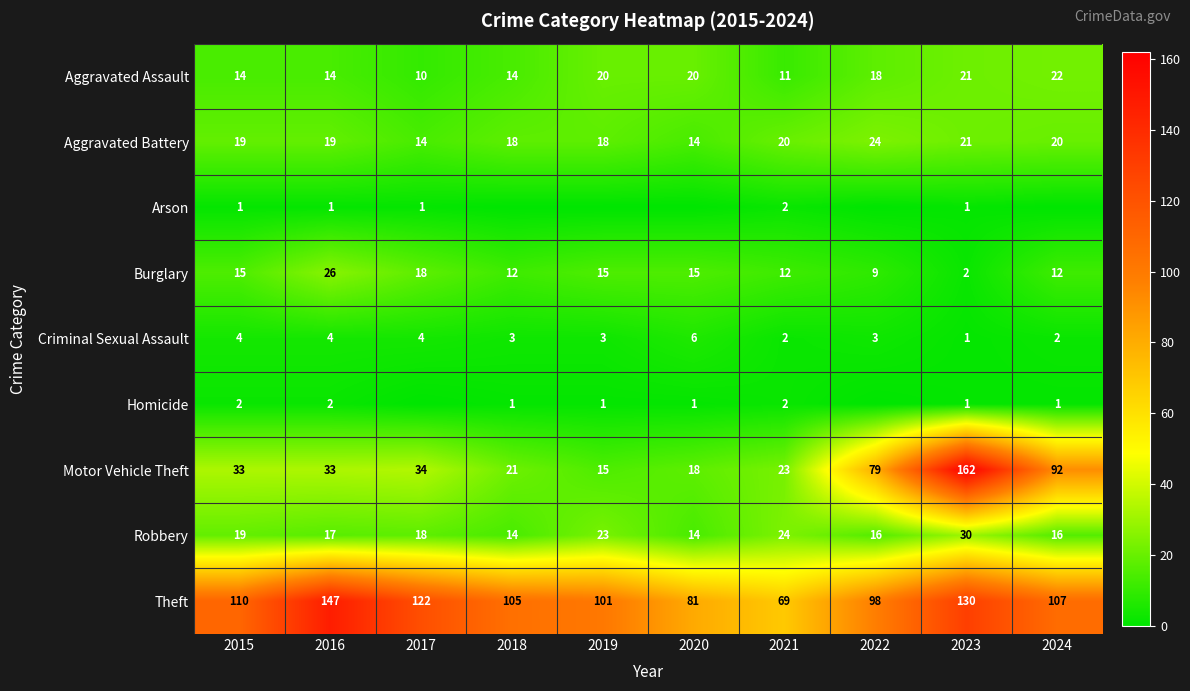

What is the sum of the Burglary values at 2022 and 2020?

24